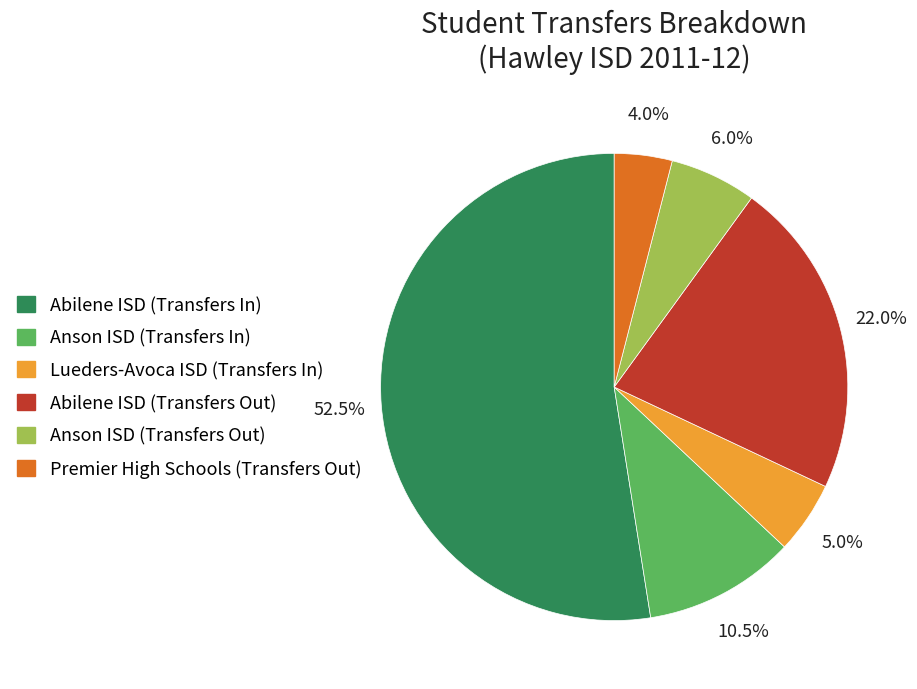

What percentage is the Premier High Schools (Transfers Out) slice, to the nearest percent?

4%